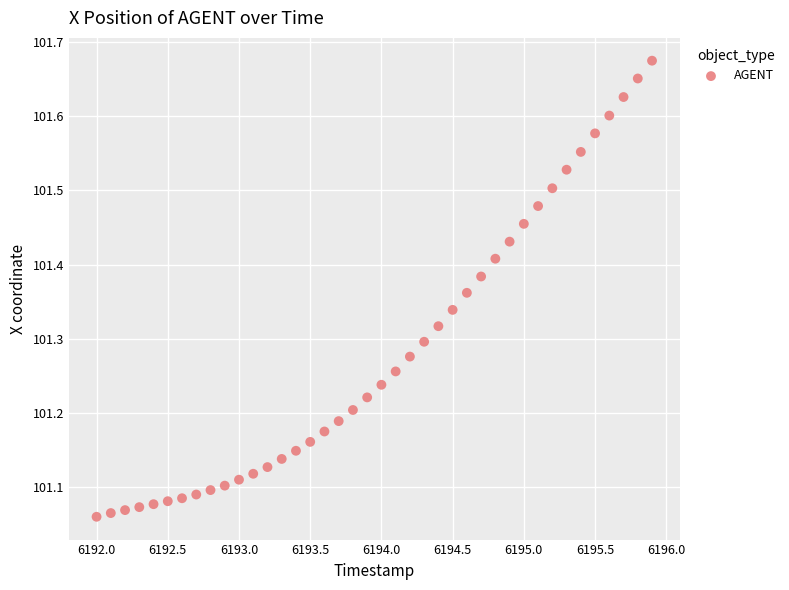

What is the range of Y values (max minus min)?

0.6